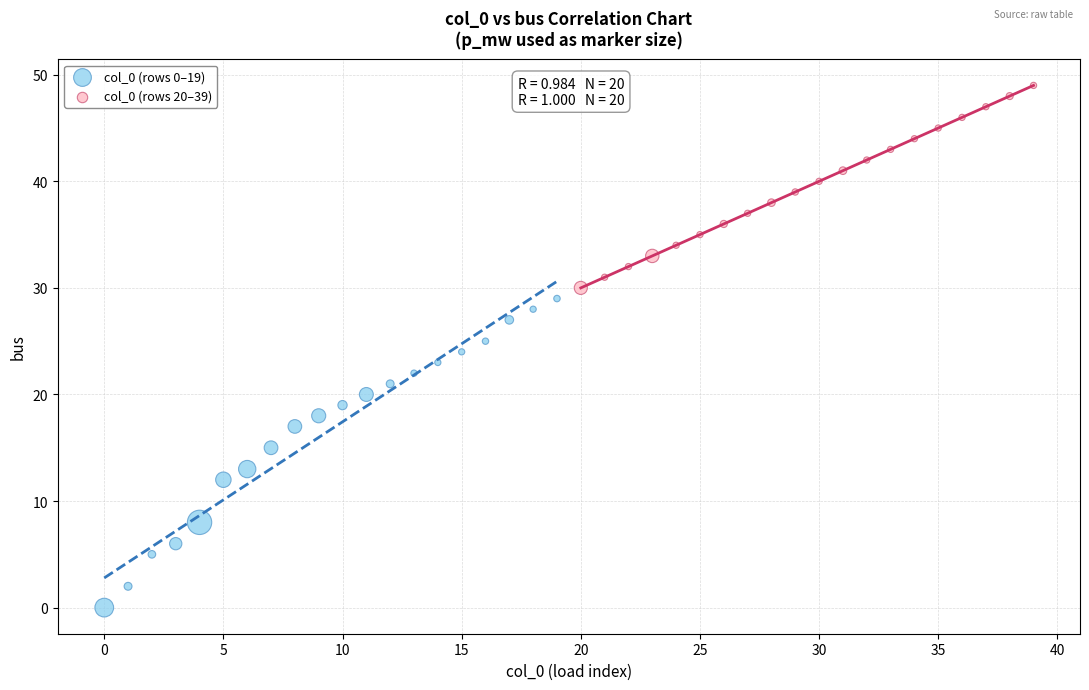

Which series reaches the minimum Y coordinate?

col_0 (rows 0–19)